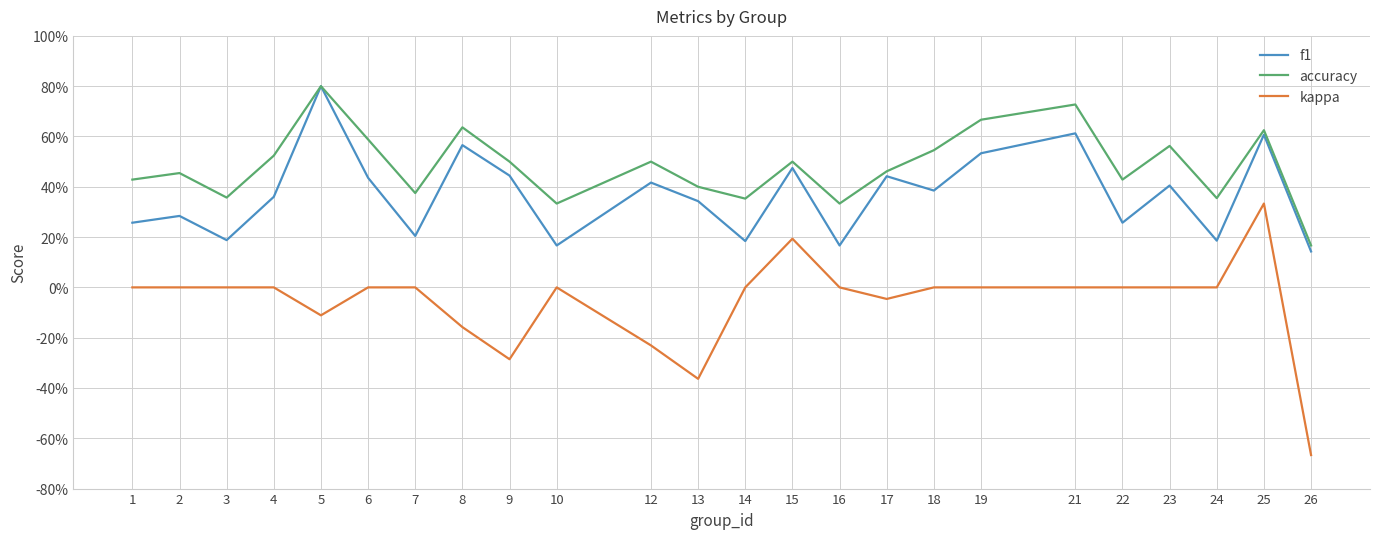

Does the chart have visible grid lines?

Yes